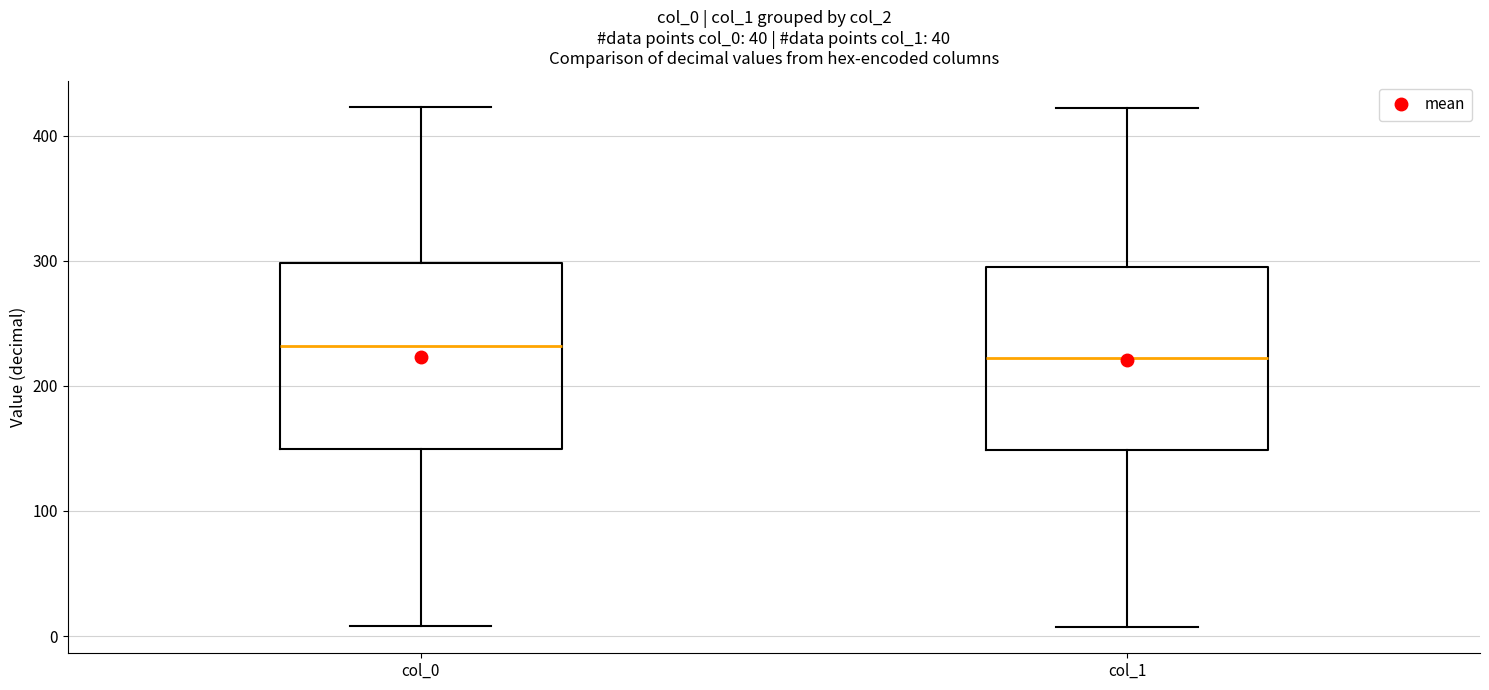

Where does the median line of the box for col_0 sit on the y-axis? The values are not printed on the chart, so give them approximately, as read against the axis.

230